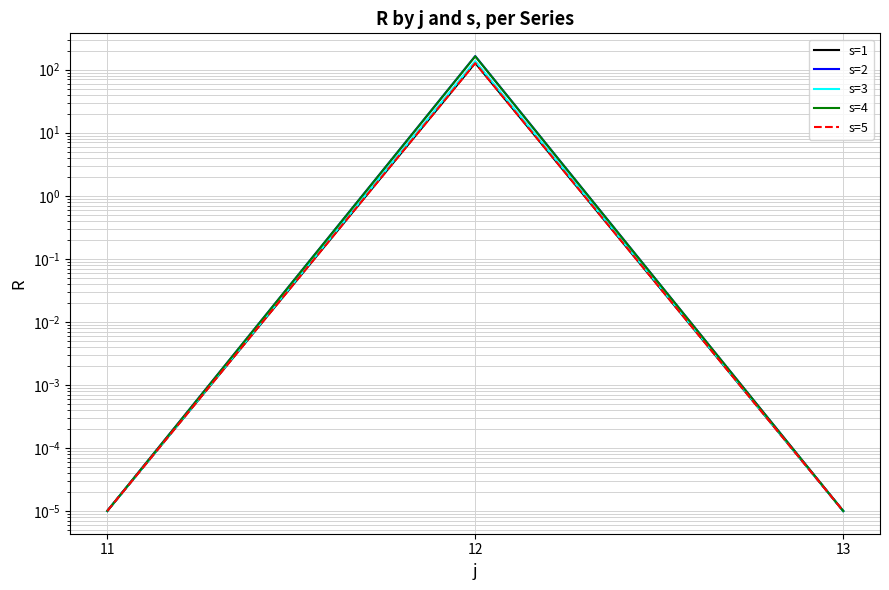

At which category is the sum across all series the highest?

12